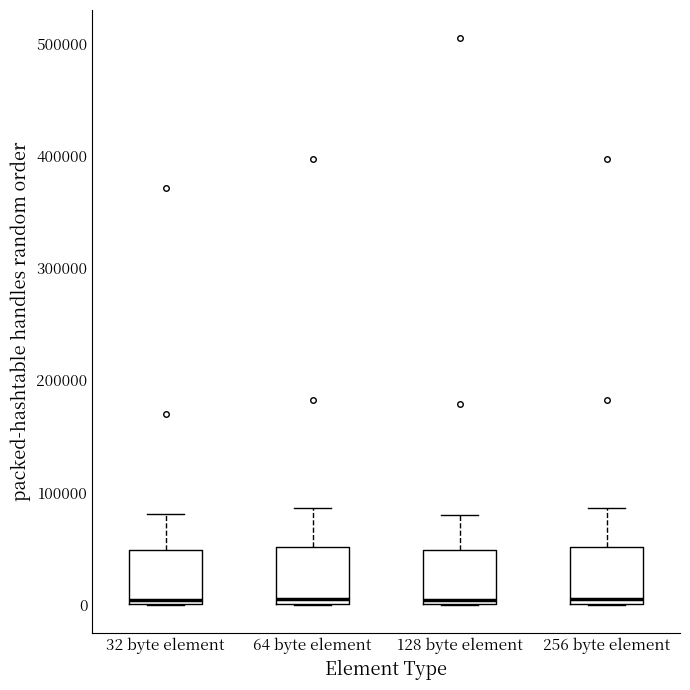

Reading left to right, transcribe this box plot: for each box, give where its median line is, the range the box spans, and where its two whiskers end, as read against the y-axis. The values are not printed on the chart, so give them approximately, as read against the axis.

32 byte element: median 0 (just above the box's lower edge), box 0 to 50000, whiskers 0 to 80000
64 byte element: median 10000, box 0 to 50000, whiskers 0 to 90000
128 byte element: median 0 (just above the box's lower edge), box 0 to 50000, whiskers 0 to 80000
256 byte element: median 10000, box 0 to 50000, whiskers 0 to 90000